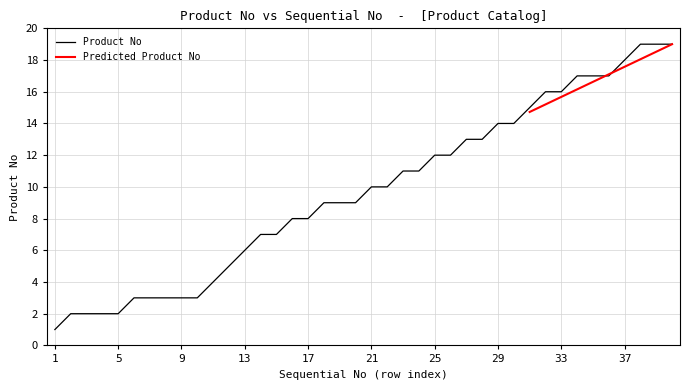

What is the ratio of the value at 37 to the value at 32?

1.1